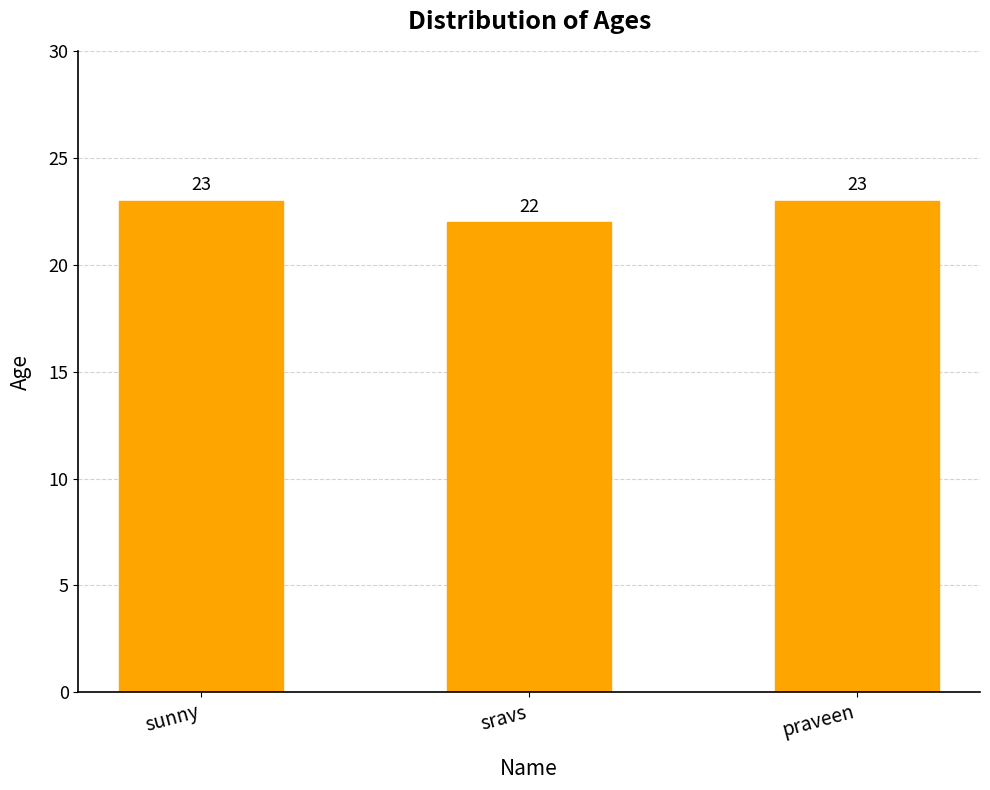

What is the change in value from sunny to sravs?

-1